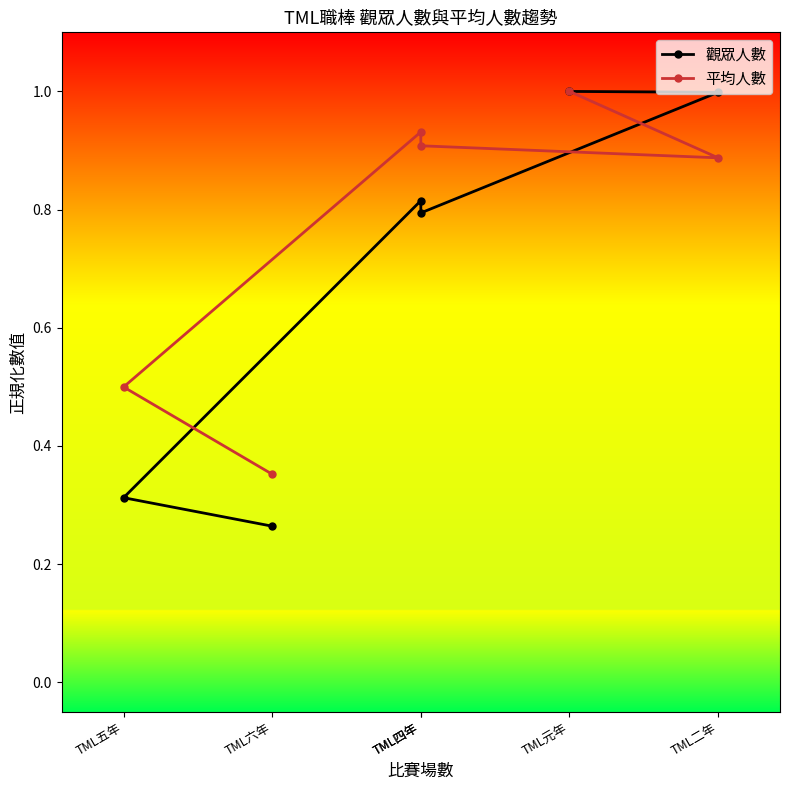

What is the spread (max minus min) of values at TML四年?

0.1